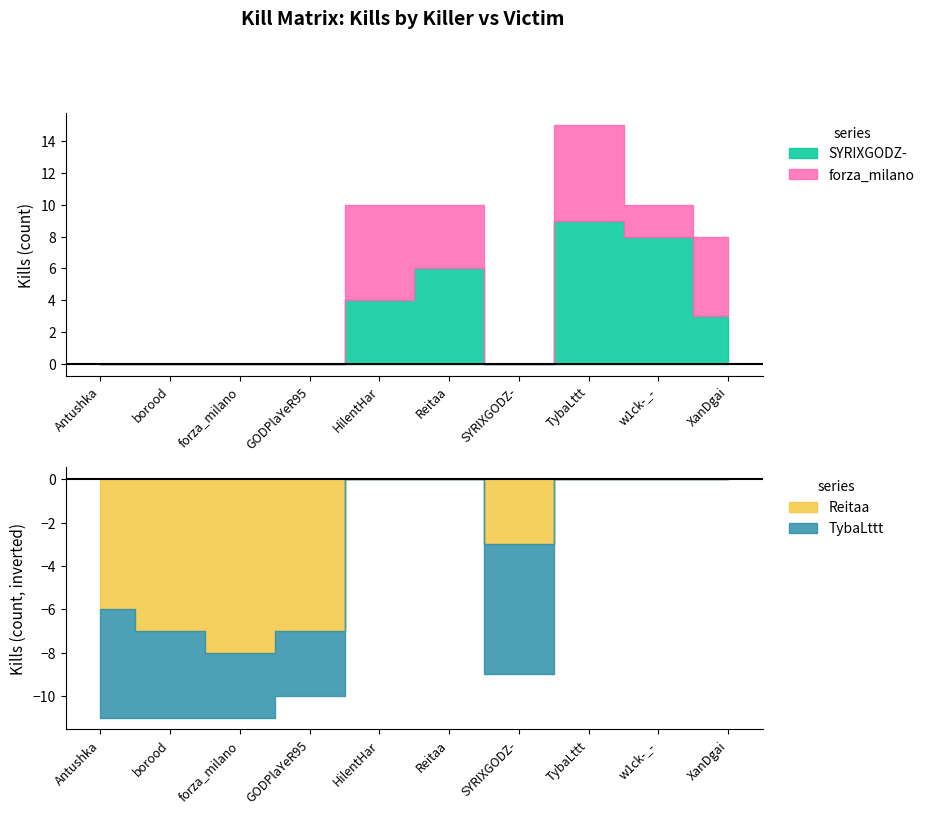

What is the maximum value for Reitaa?

8